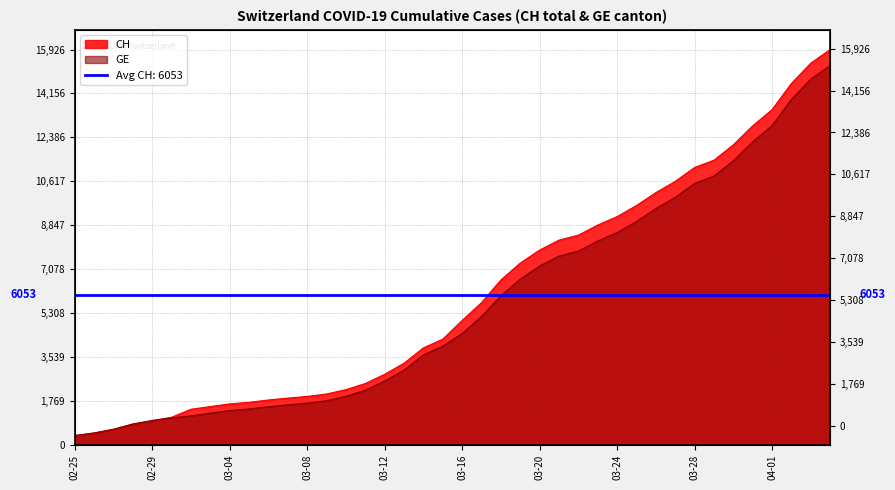

True or false: CH and GE intersect in this chart.

False